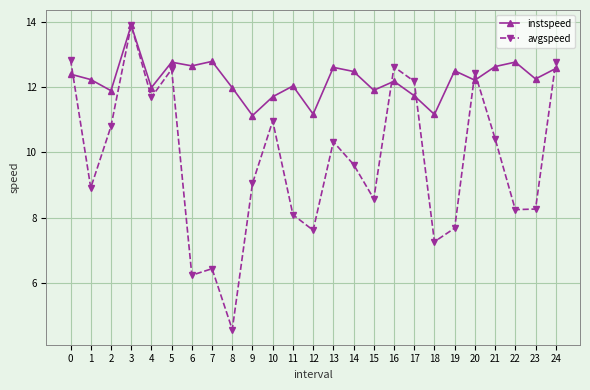

What is the difference between the second highest and minimum values in the instspeed series?

1.7